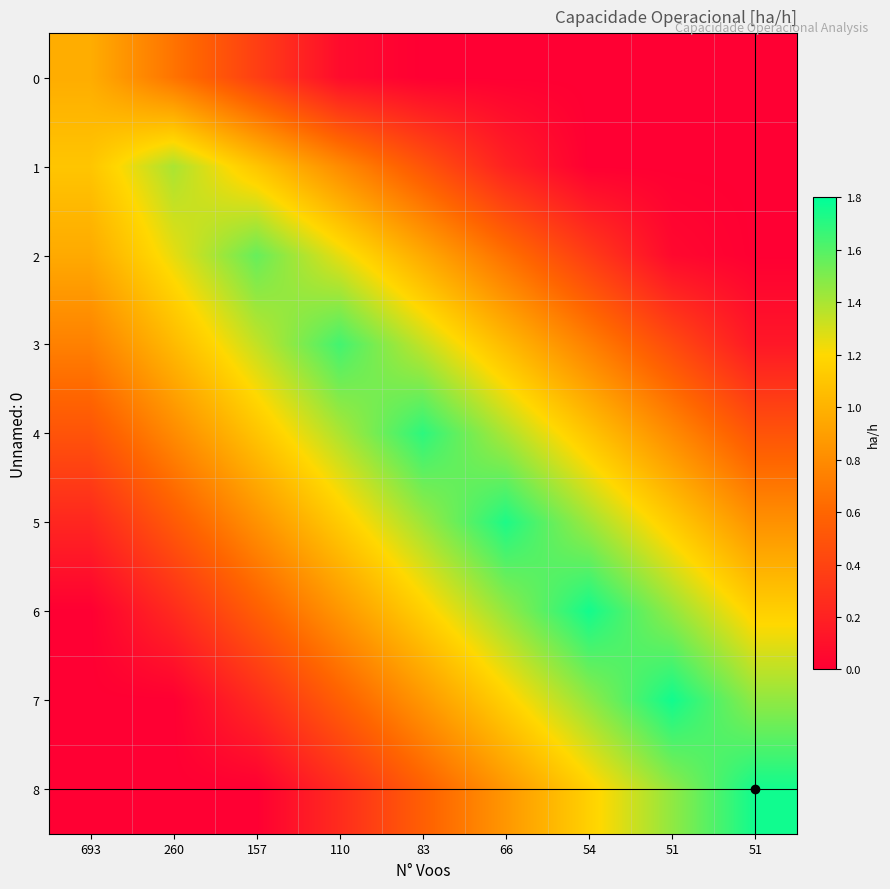

At which category is the sum across all series the highest?

83